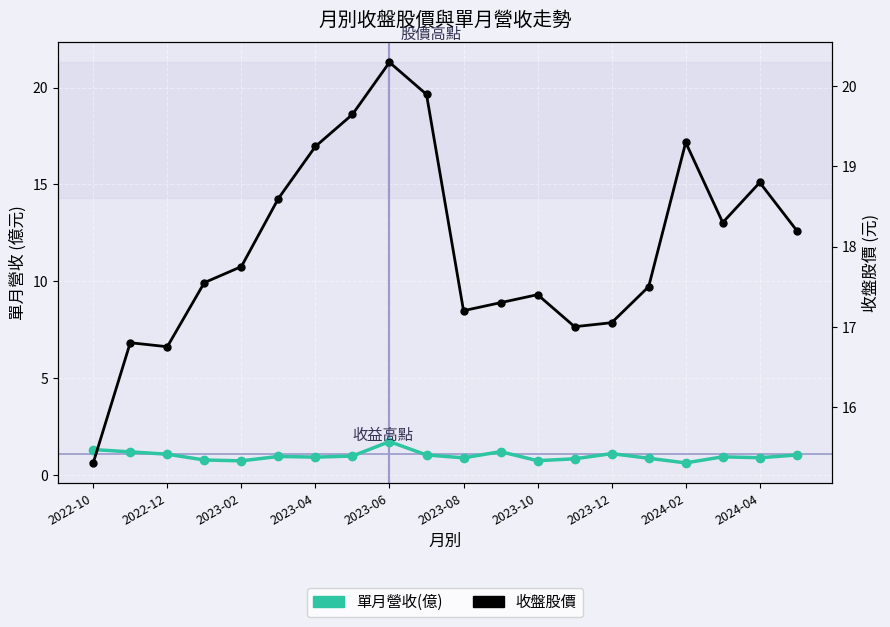

The value of 單月營收(億) at 2022-12 is 1.7. True or false?

False